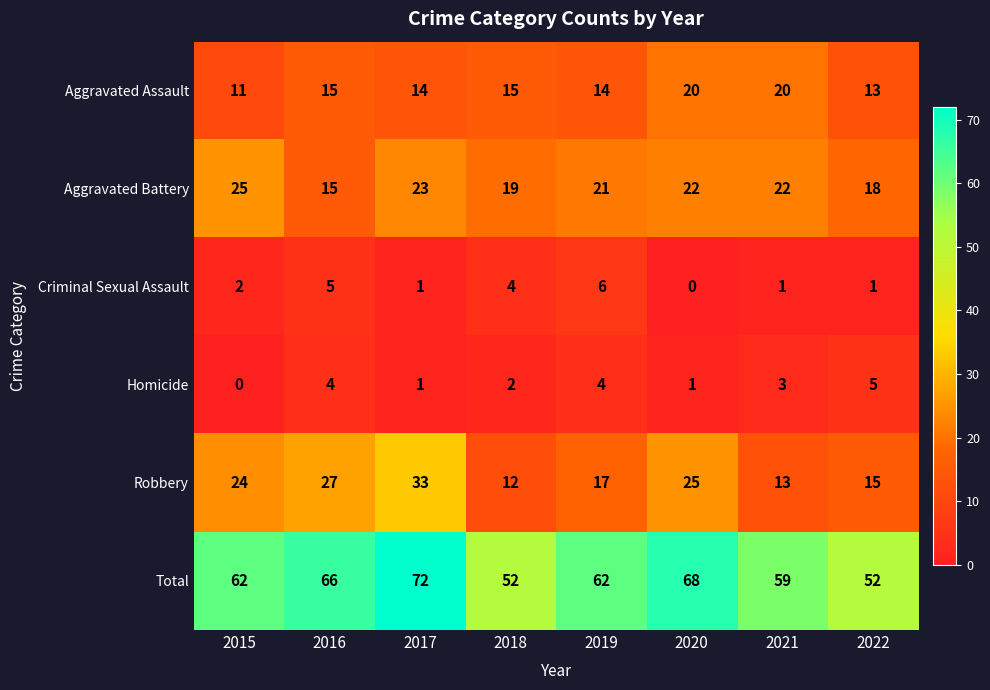

Read the Total value at 2019, to the nearest 5.

60